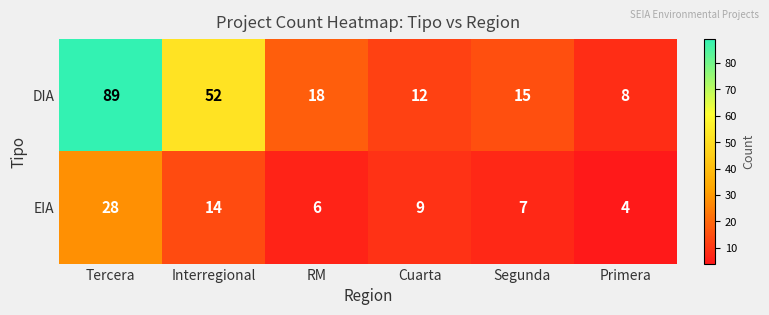

Is it true that EIA equals 4 at Primera?

True